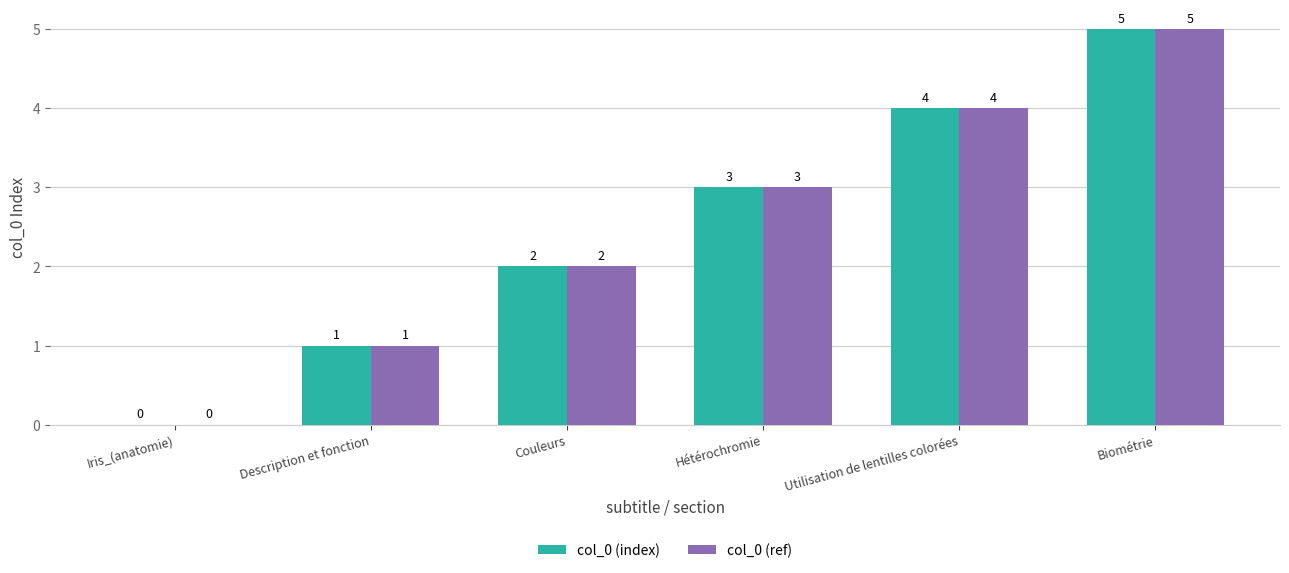

Is it true that col_0 (index) equals 8 at Biométrie?

False